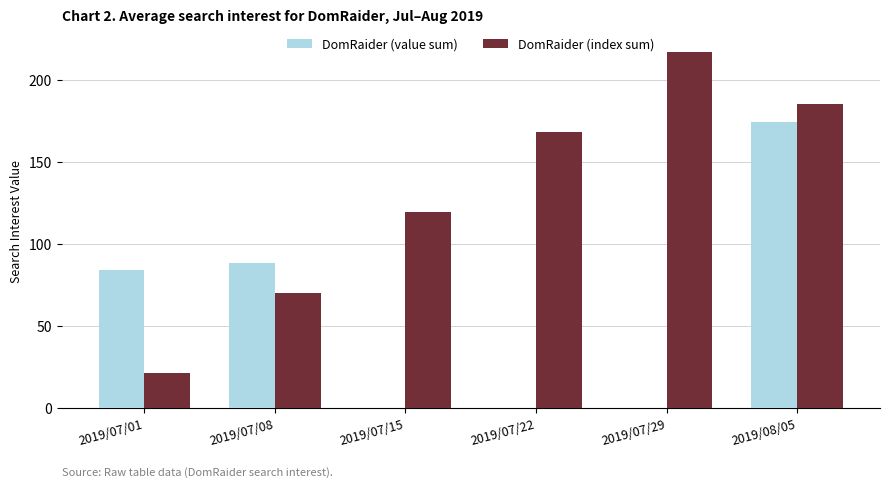

The value of DomRaider (value sum) at 2019/07/29 is 0. True or false?

True